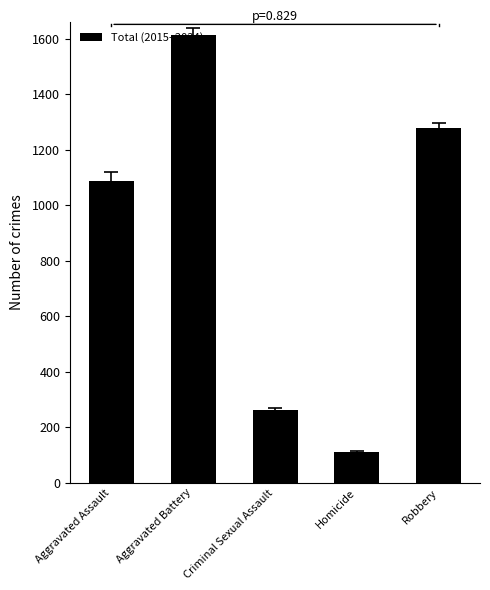

Count the values in the range 262 to 1278.

3